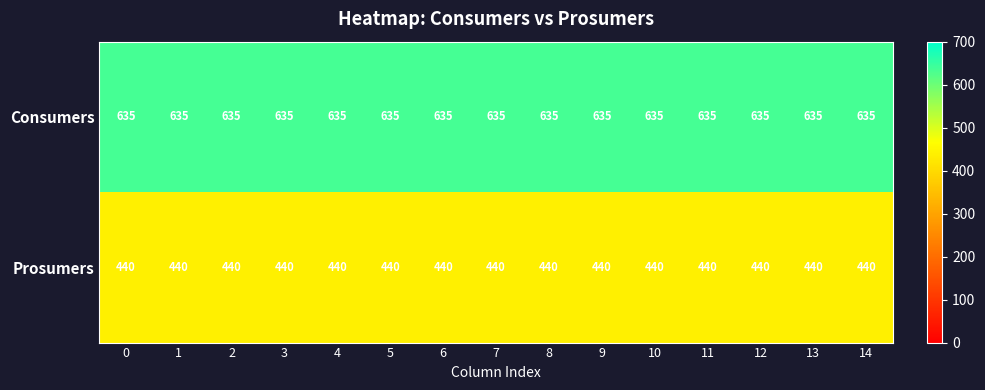

What is the difference between the highest and lowest values at 3?

195